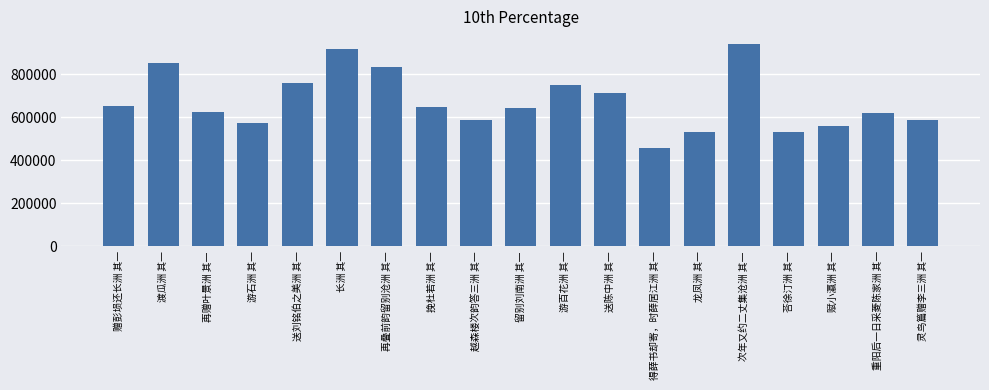

The chart shows a value of 153958 at 留别刘南洲 其一. True or false?

False